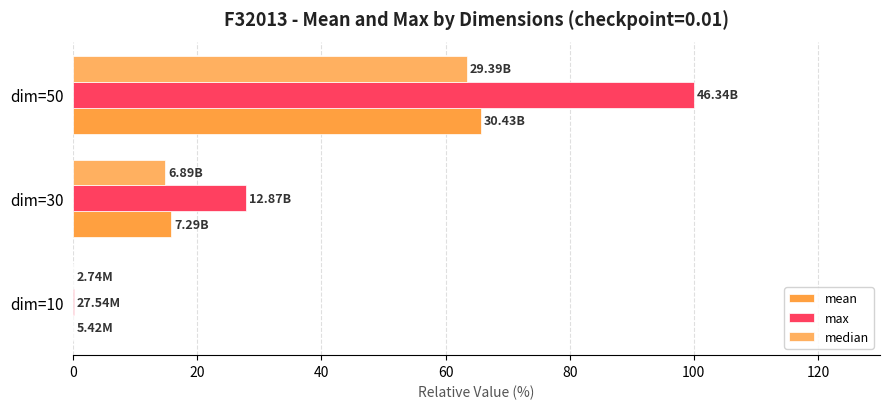

How many categories are shown in the chart?

3